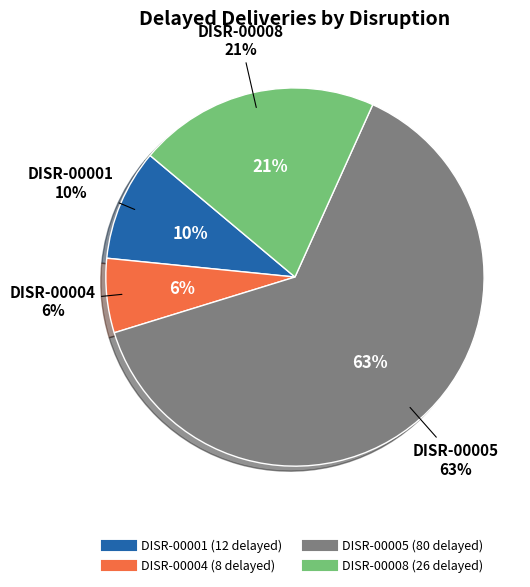

Rank the categories by value from highest to lowest.

DISR-00005, DISR-00008, DISR-00001, DISR-00004